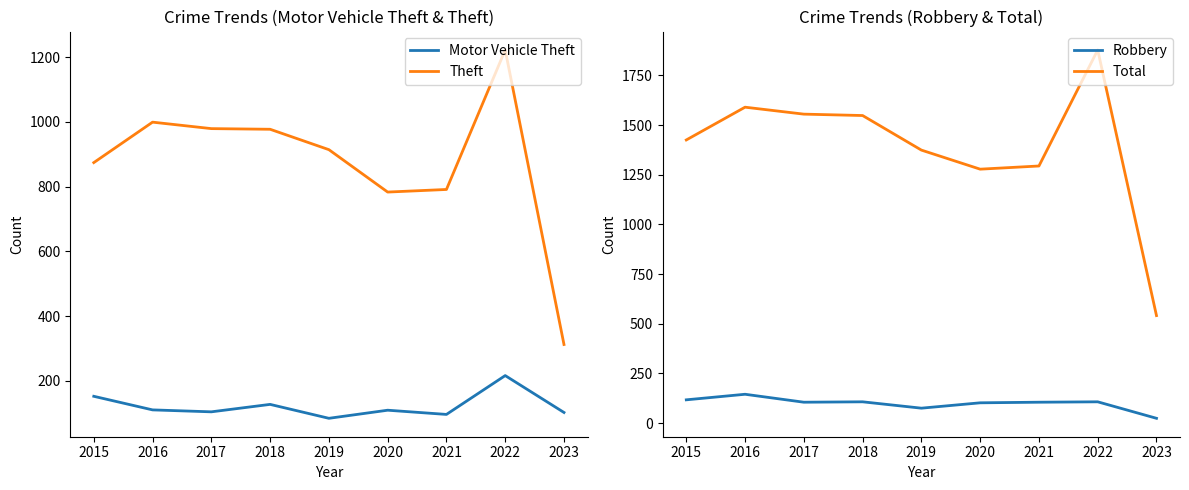

What is the total value across all series at 2021?

2286